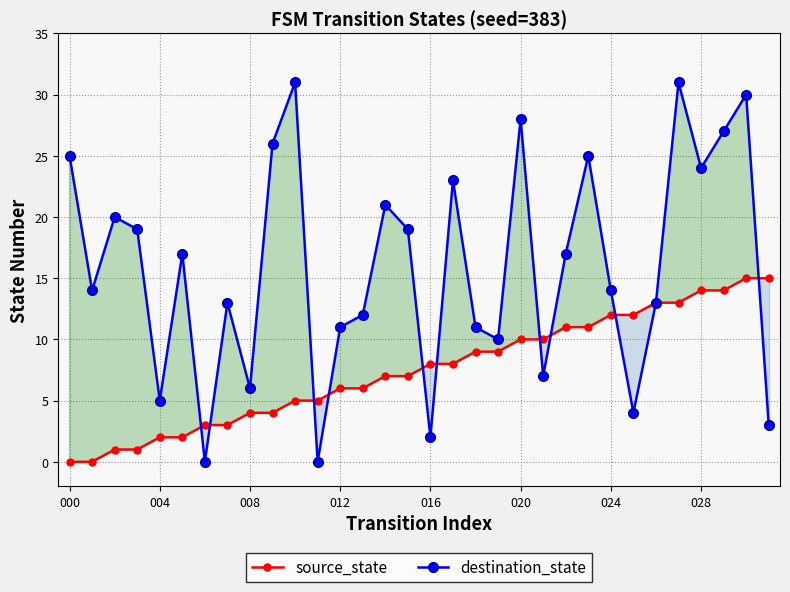

Reading right to left, extract all data points from this chart.

source_state: 15	15	14	14	13	13	12	12	11	11	10	10	9	9	8	8	7	7	6	6	5	5	4	4	3	3	2	2	1	1	0	0
destination_state: 3	30	27	24	31	13	4	14	25	17	7	28	10	11	23	2	19	21	12	11	0	31	26	6	13	0	17	5	19	20	14	25